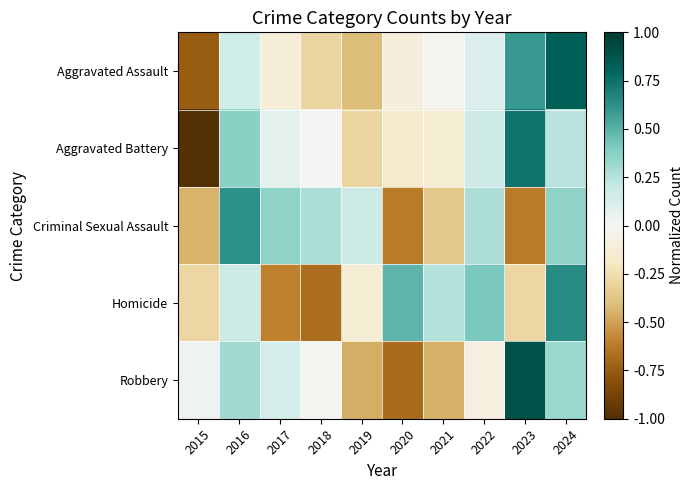

How many categories are shown in the chart?

10